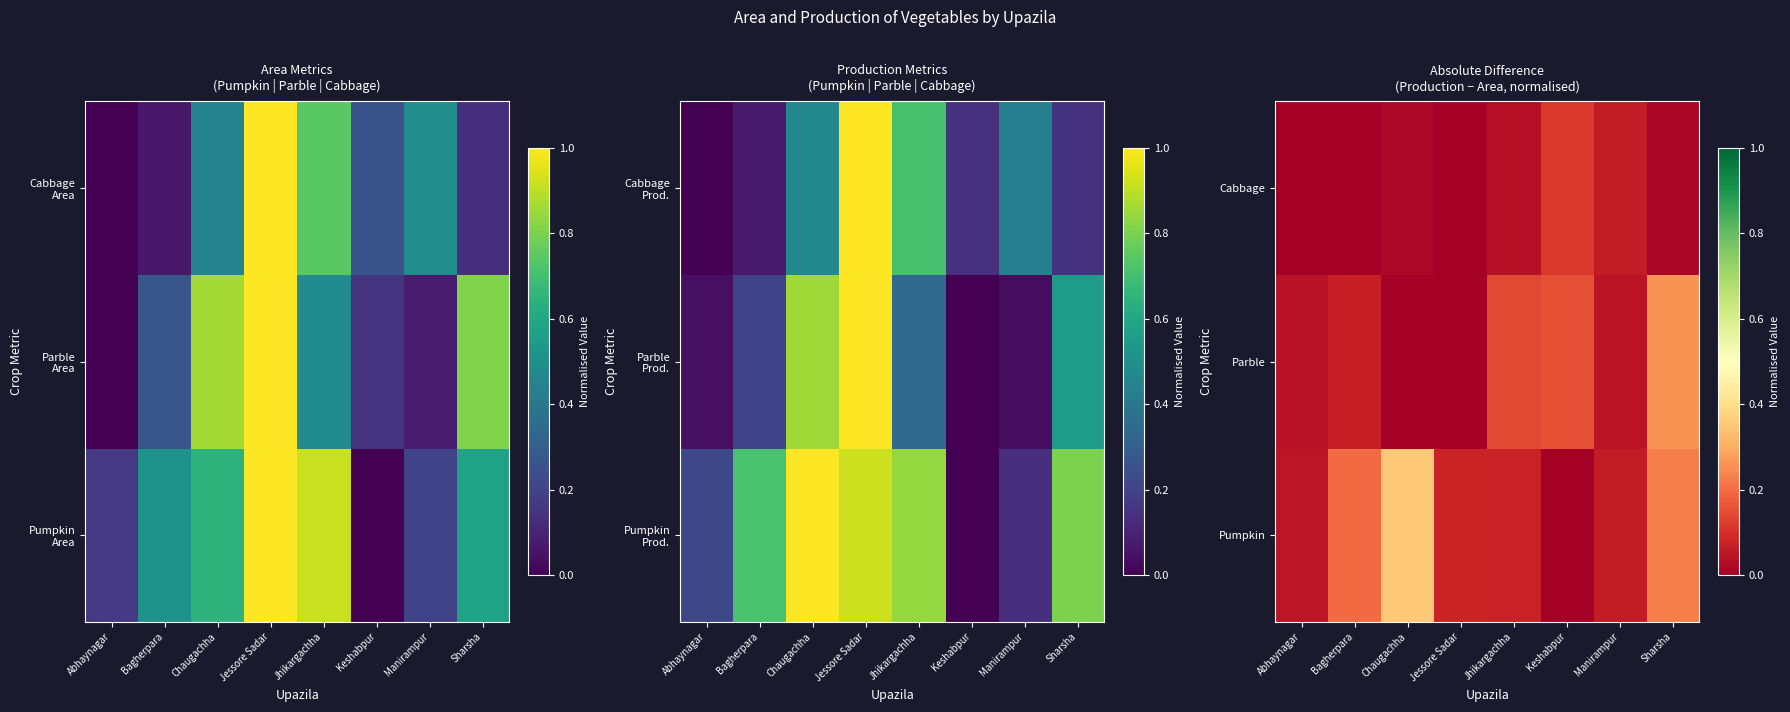

Reading left to right, extract all data points from this chart.

Pumpkin: Abhaynagar=0.0	Bagherpara=0.2	Chaugachha=0.4	Jessore Sadar=0.1	Jhikargachha=0.1	Keshabpur=0.0	Manirampur=0.1	Sharsha=0.2
Parble: Abhaynagar=0.0	Bagherpara=0.1	Chaugachha=0.0	Jessore Sadar=0.0	Jhikargachha=0.1	Keshabpur=0.2	Manirampur=0.0	Sharsha=0.3
Cabbage: Abhaynagar=0.0	Bagherpara=0.0	Chaugachha=0.0	Jessore Sadar=0.0	Jhikargachha=0.0	Keshabpur=0.1	Manirampur=0.1	Sharsha=0.0